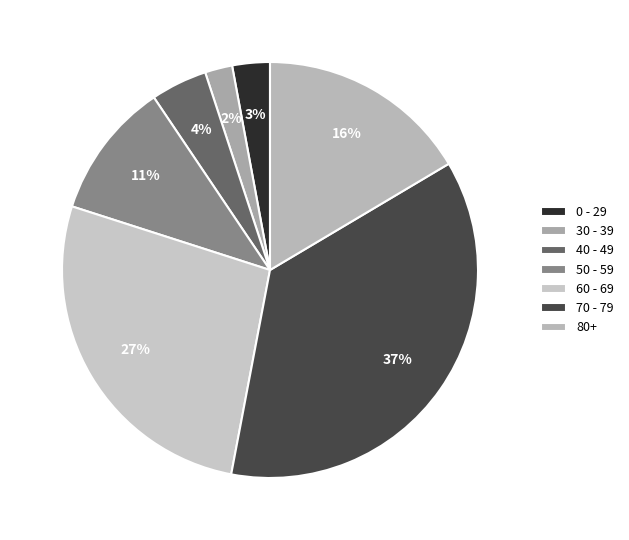

Is there any slice that represents more than half of the pie?

No